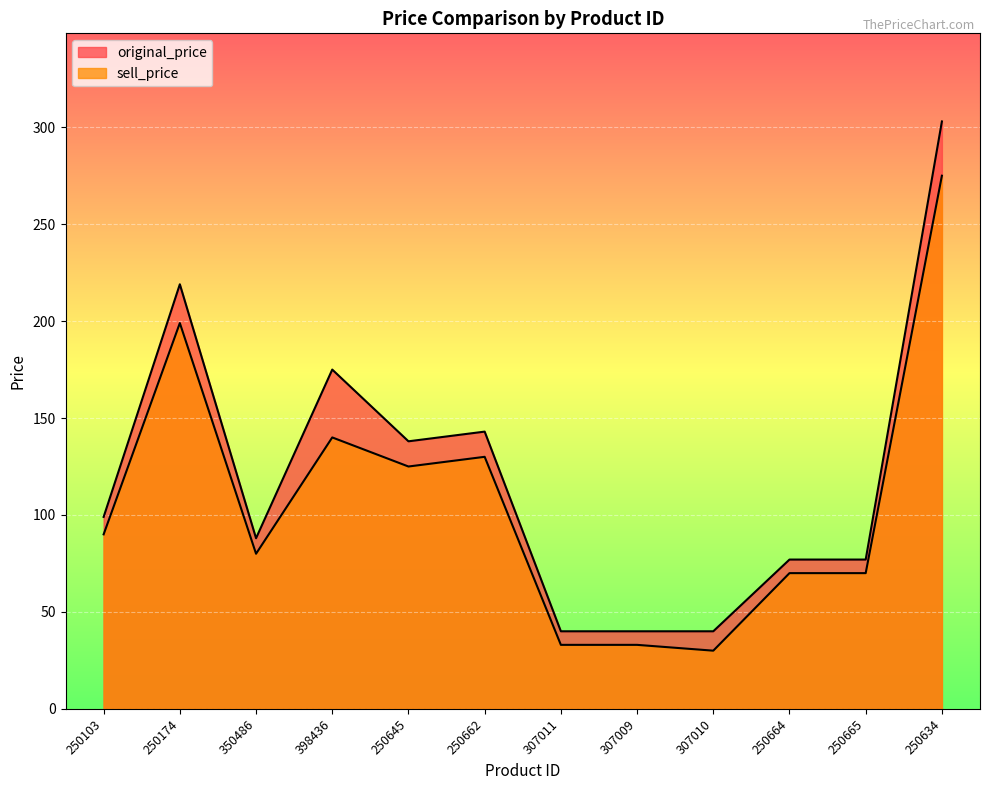

At which category is the sum across all series the highest?

250634